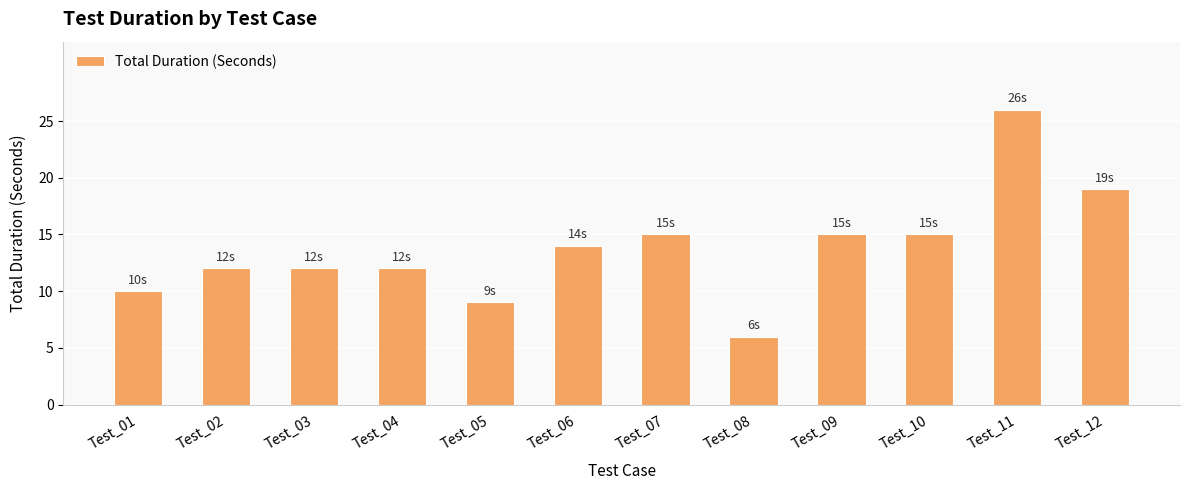

What is the difference between the maximum and minimum values?

20